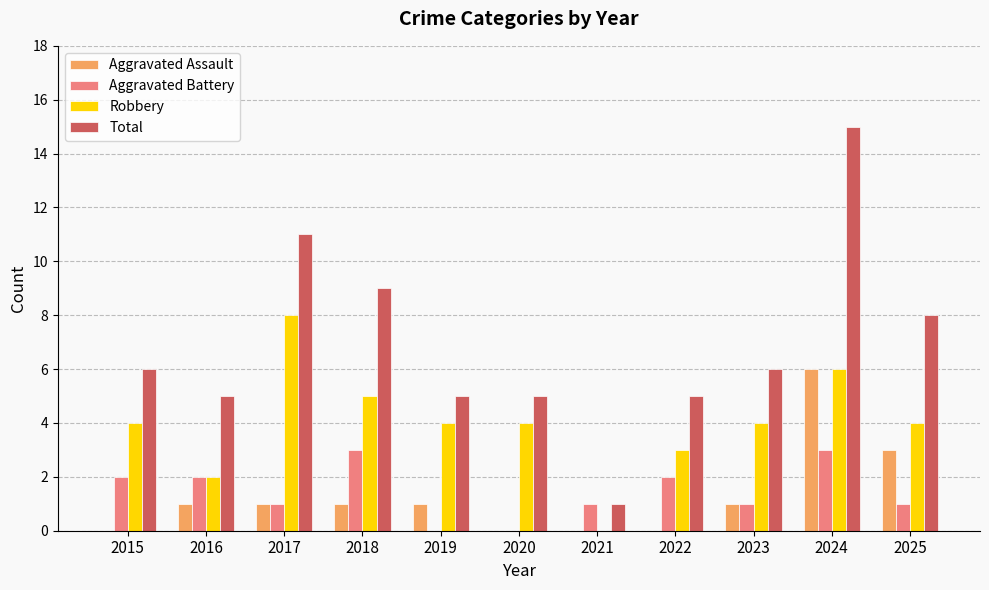

What is the sum of all Aggravated Assault values?

14